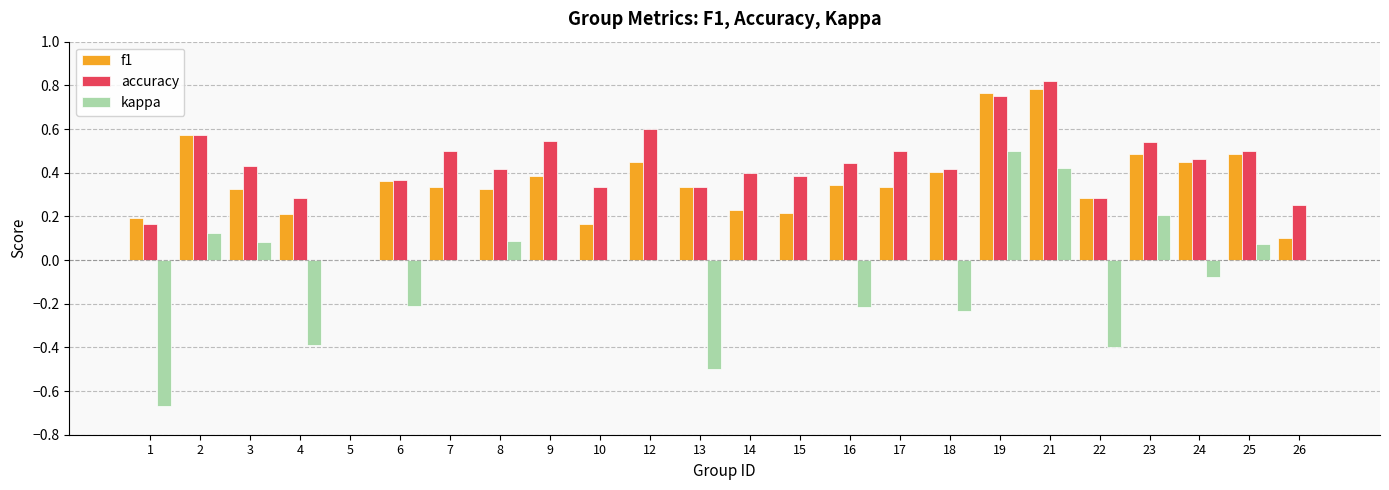

What is the sum of all f1 values?

8.5